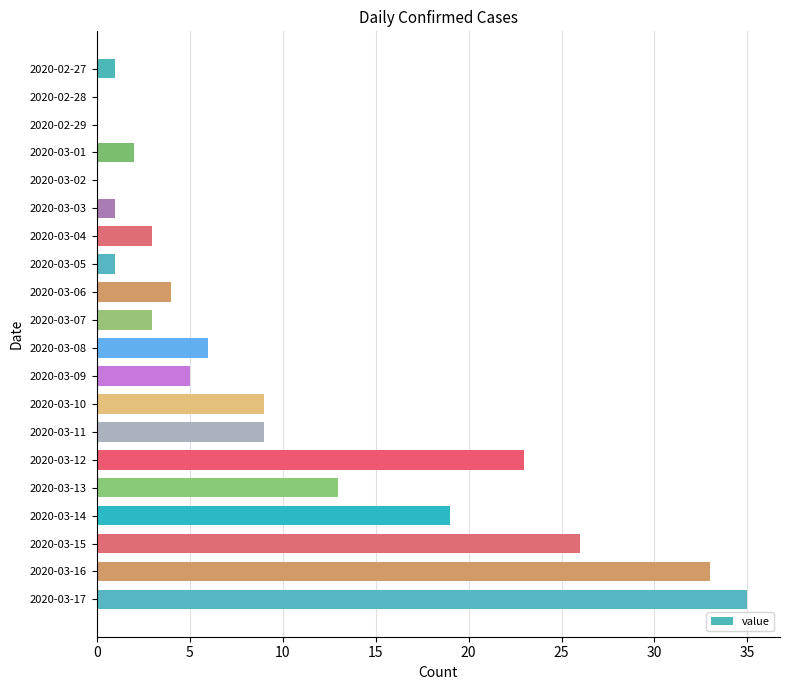

Are the bars grouped side by side (vs. stacked)?

No